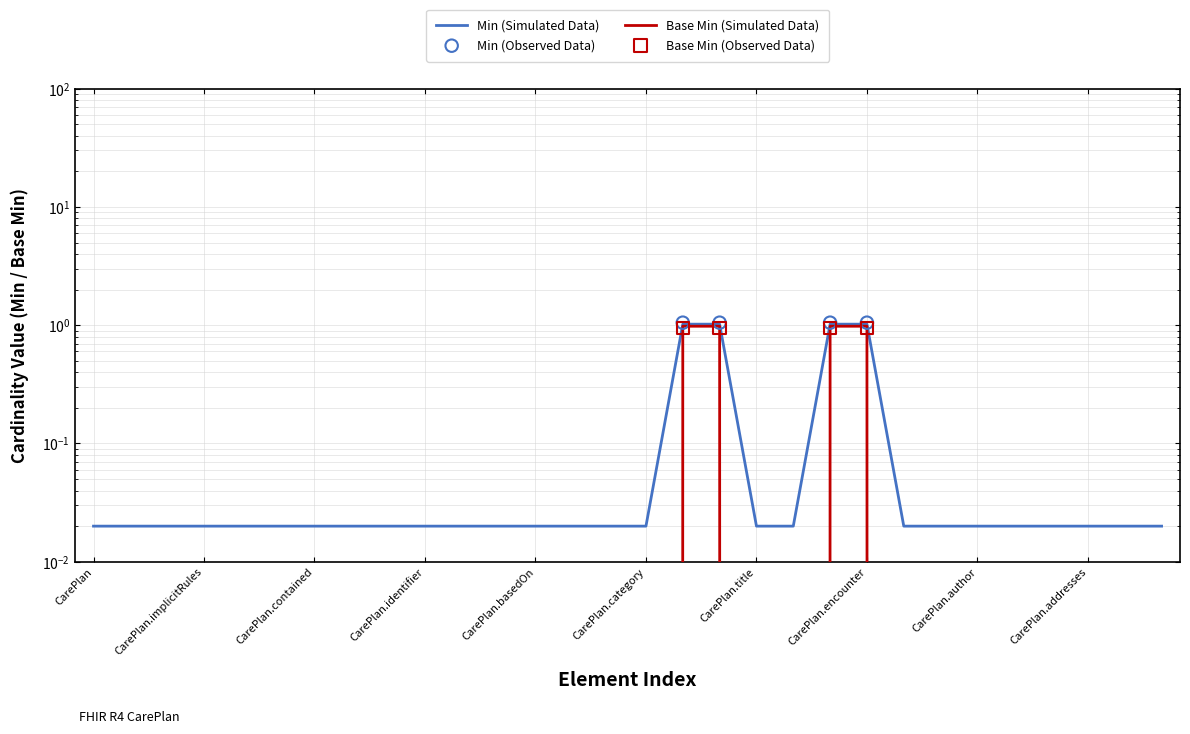

At how many categories does at least one series exceed 0?

30